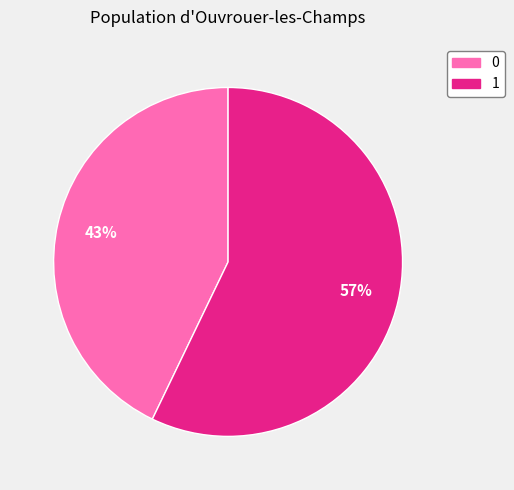

To the nearest percent, what is the average slice percentage?

50%